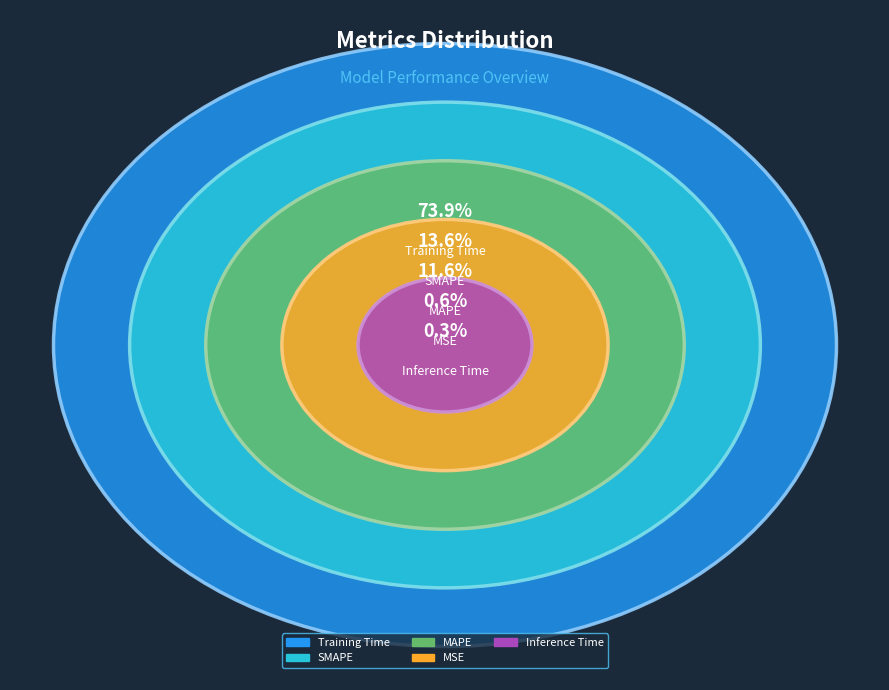

Is it true that SMAPE is 14% of the pie?

True